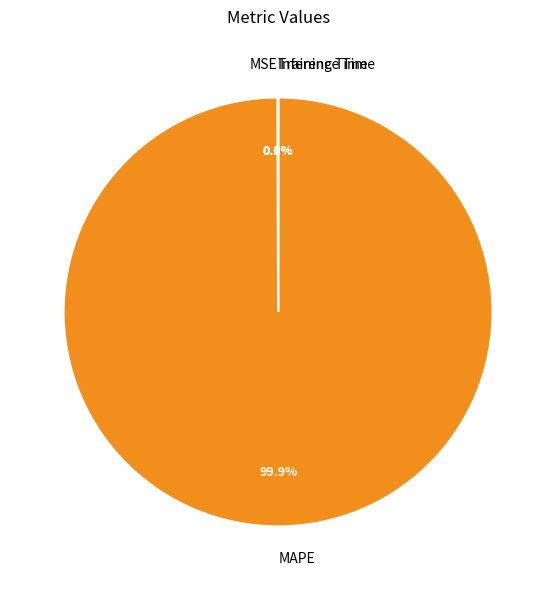

Which slice is the largest?

MAPE